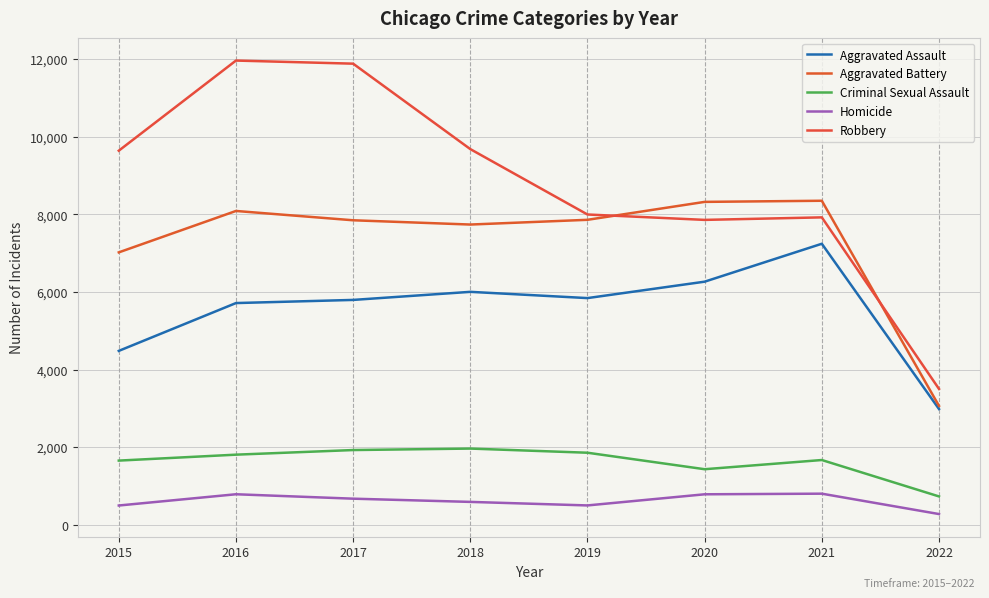

What is the value of the Robbery point at the 4th from the left?

9679